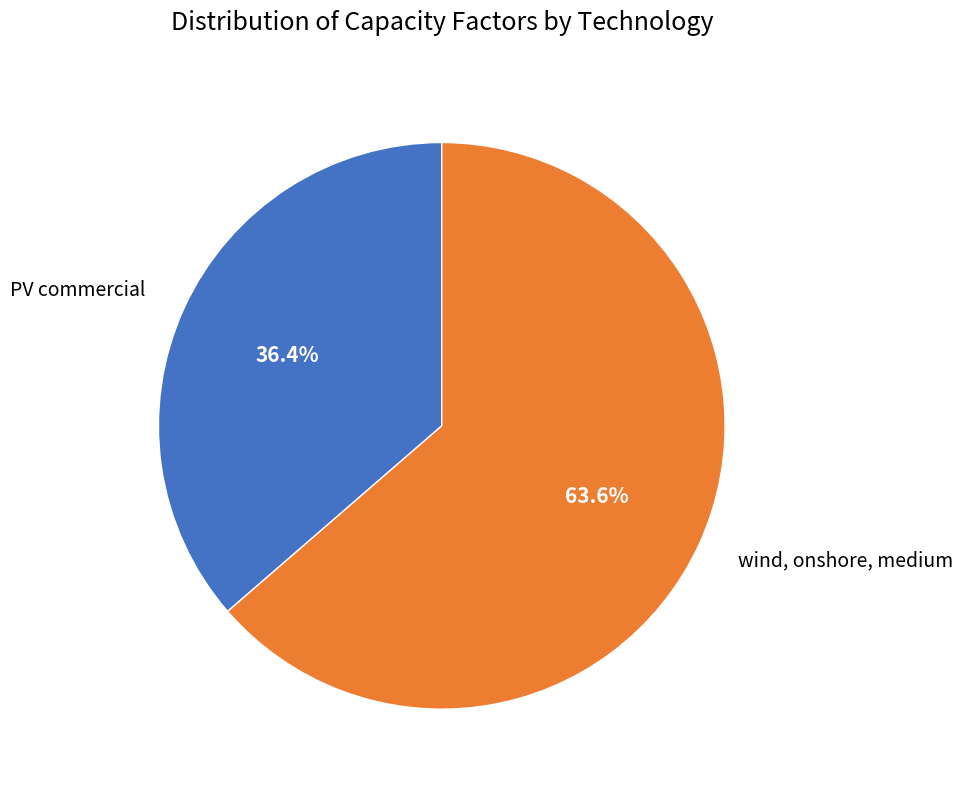

Rank the categories by value from lowest to highest.

PV commercial, wind, onshore, medium